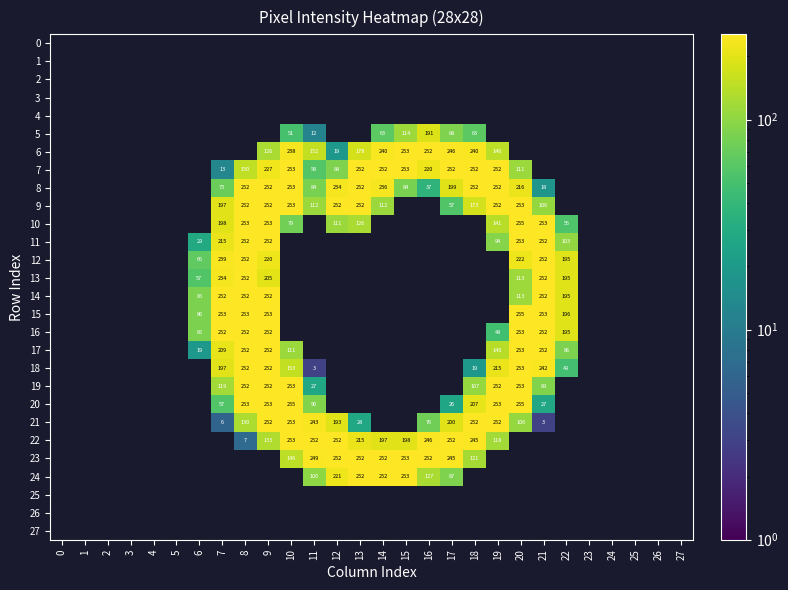

Is it true that 14 equals 408 at 21?

False